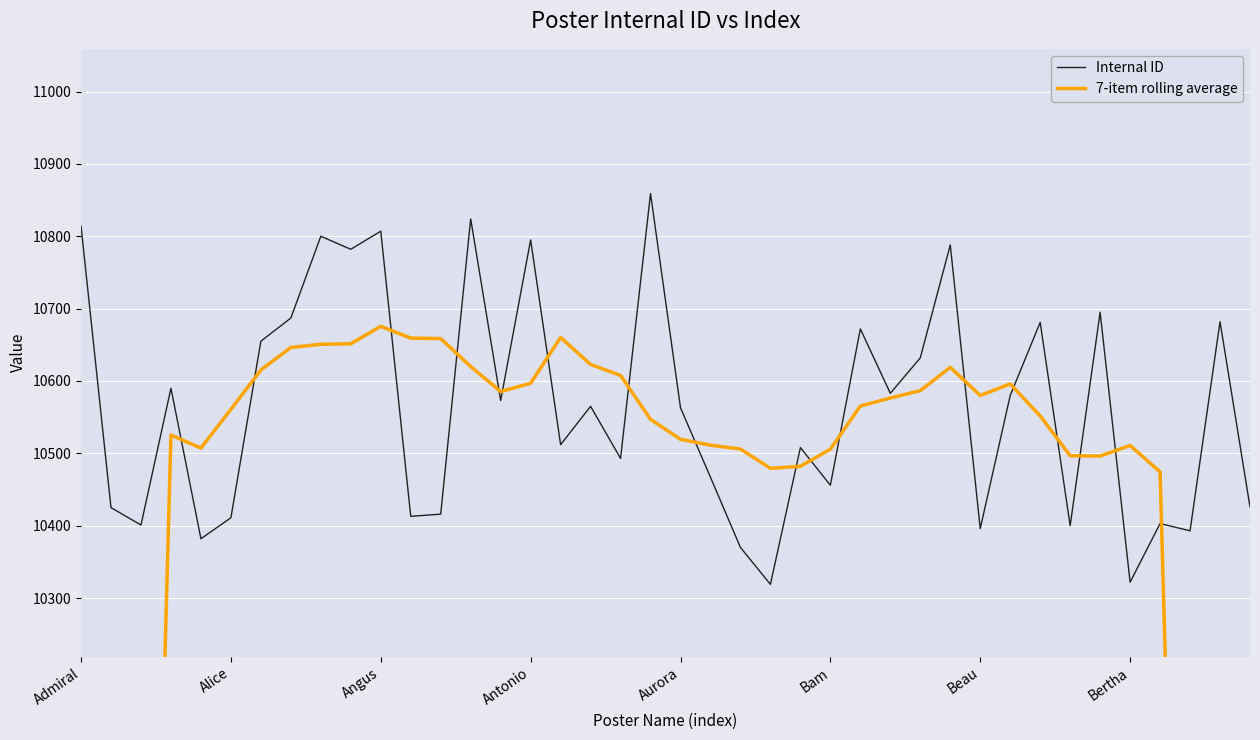

Is it true that 7-item rolling average equals 6137.4 at 17?

False